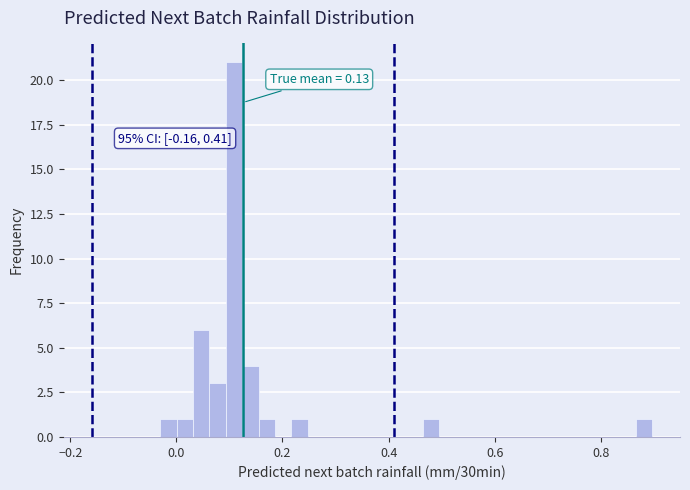

Read against the x-axis, roughly where is the centre of the tallest bar?

0.10